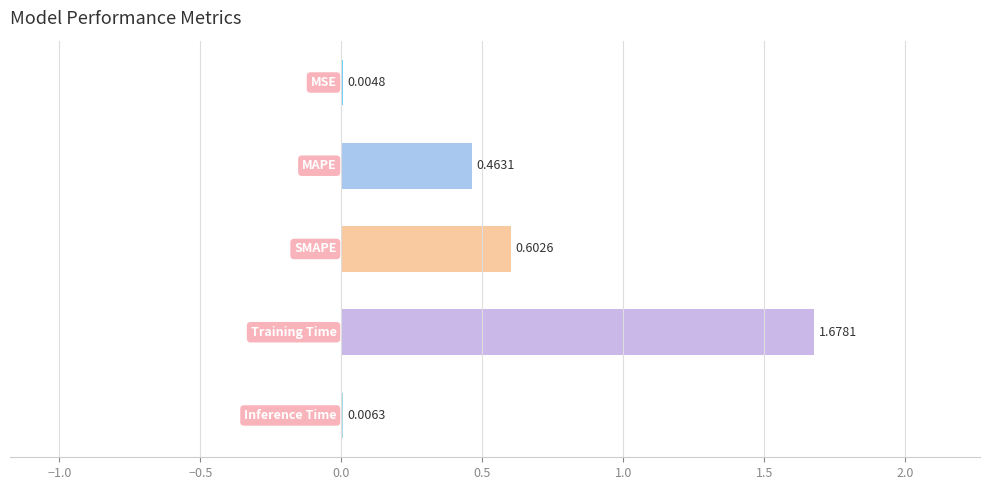

What is the sum of all values?

2.8